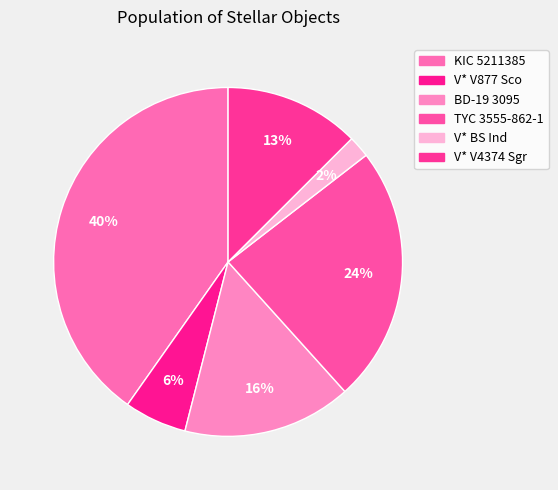

To the nearest percent, what is the difference between the V* V877 Sco and BD-19 3095 slice percentages?

10%